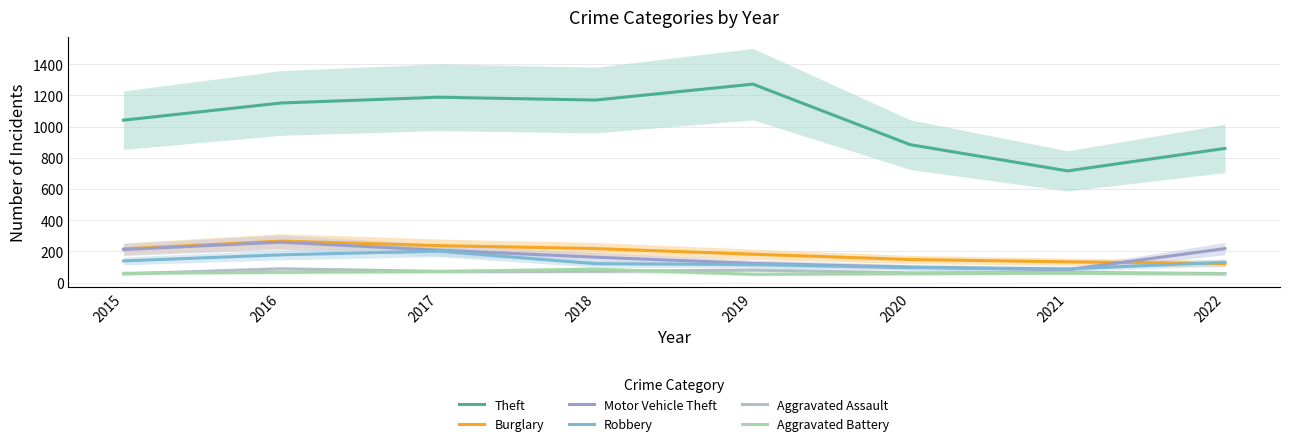

What is the total value across all series at 2021?

1145